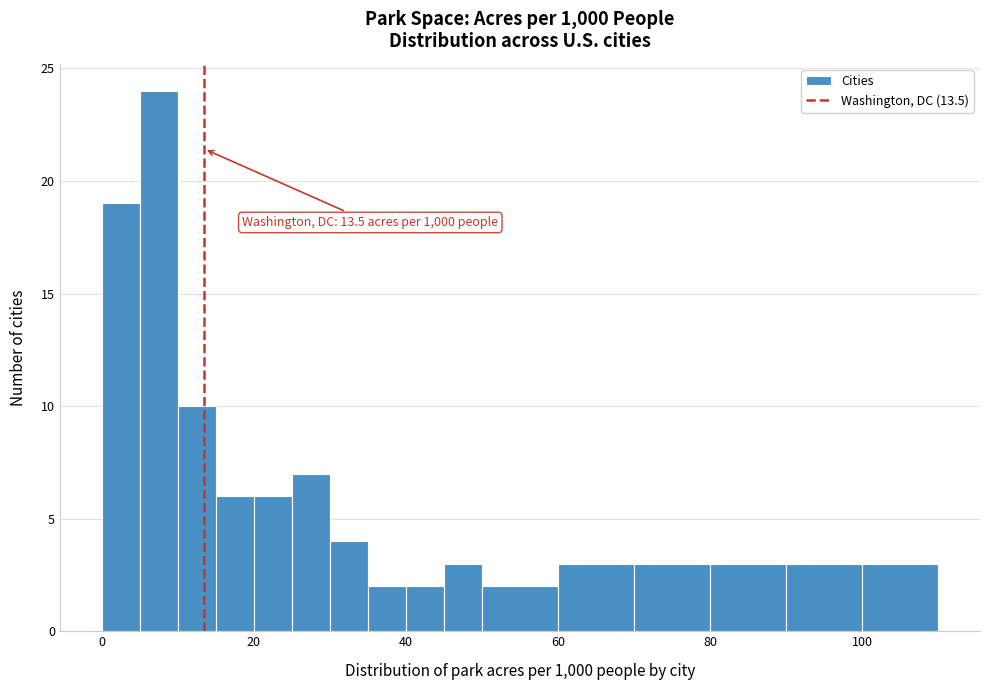

Read against the x-axis, roughly where is the centre of the tallest bar?

8